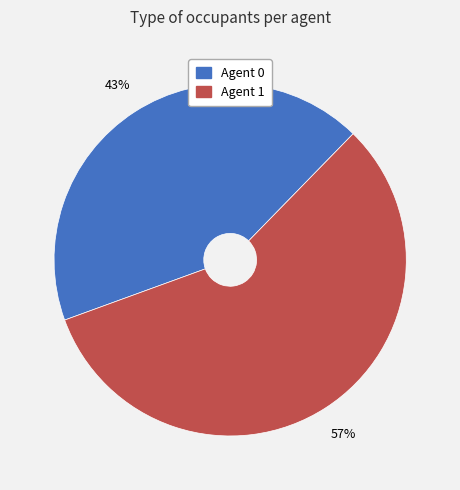

Combined, do Agent 0 and Agent 1 account for over 50%?

Yes